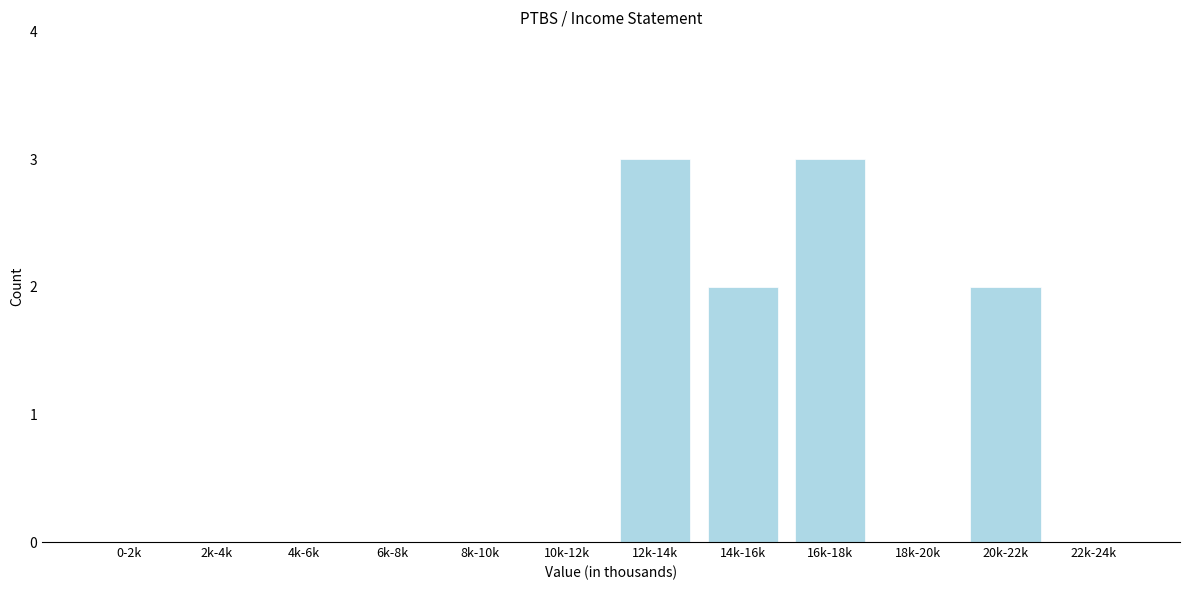

Reading left to right, extract all data points from this chart.

0-2k=0	2k-4k=0	4k-6k=0	6k-8k=0	8k-10k=0	10k-12k=0	12k-14k=3	14k-16k=2	16k-18k=3	18k-20k=0	20k-22k=2	22k-24k=0